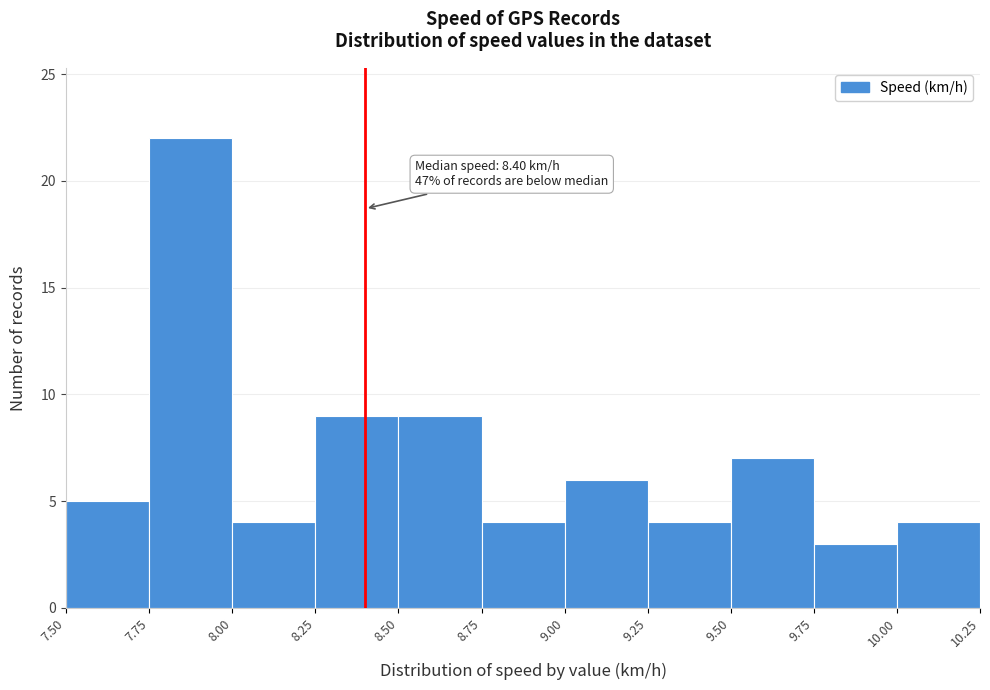

Over which range of the x-axis is the bar tallest?

7.75 to 8.00